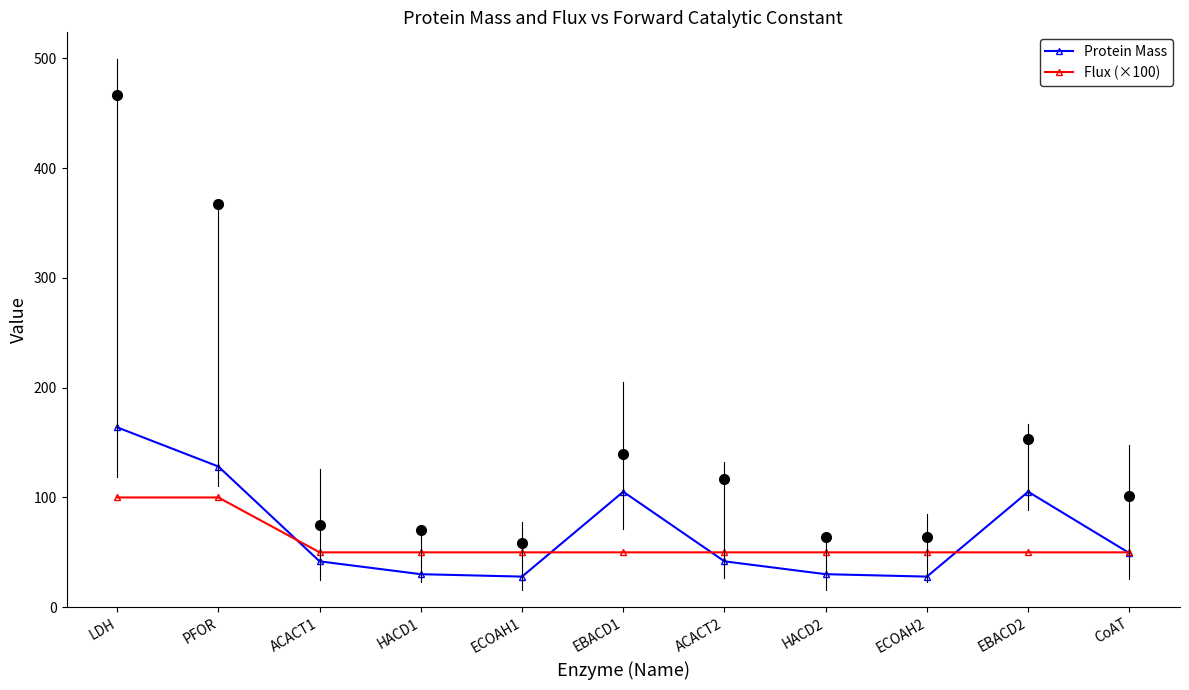

At which label does Protein Mass first exceed 41?

LDH